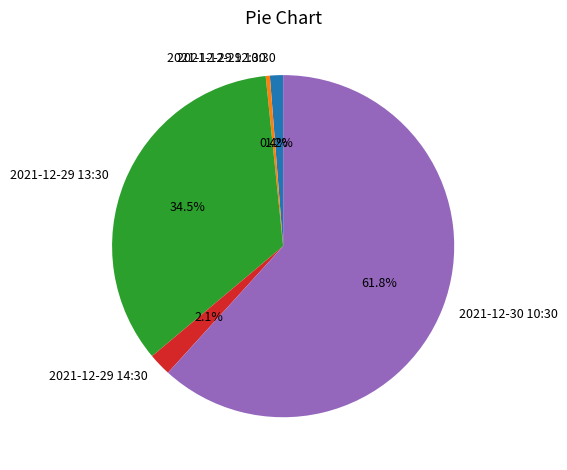

Combined, do 2021-12-29 14:30 and 2021-12-29 13:30 account for over 50%?

No